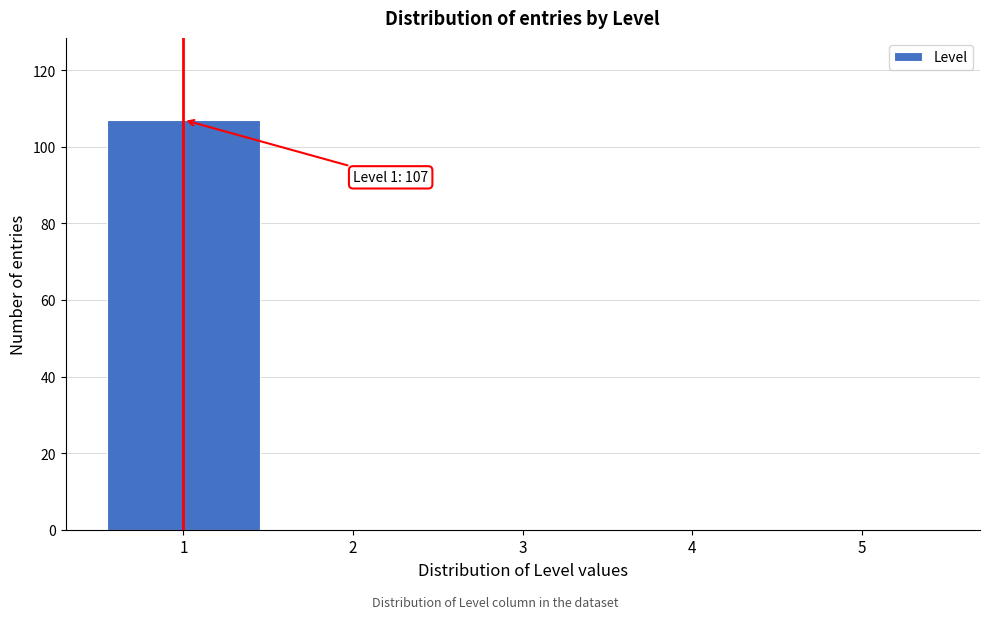

Over which range of the x-axis is the bar tallest?

0.5 to 1.5